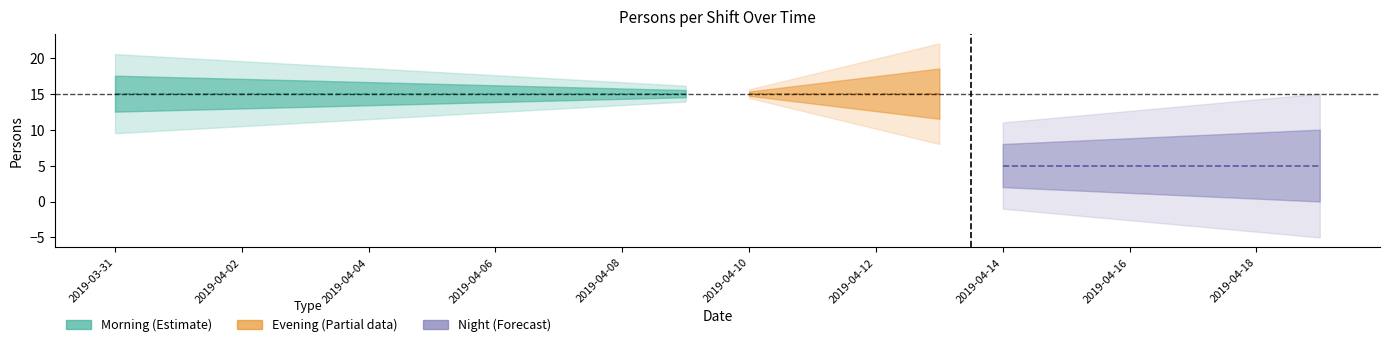

True or false: Evening has a value of 9 at 2019-04-07.

False